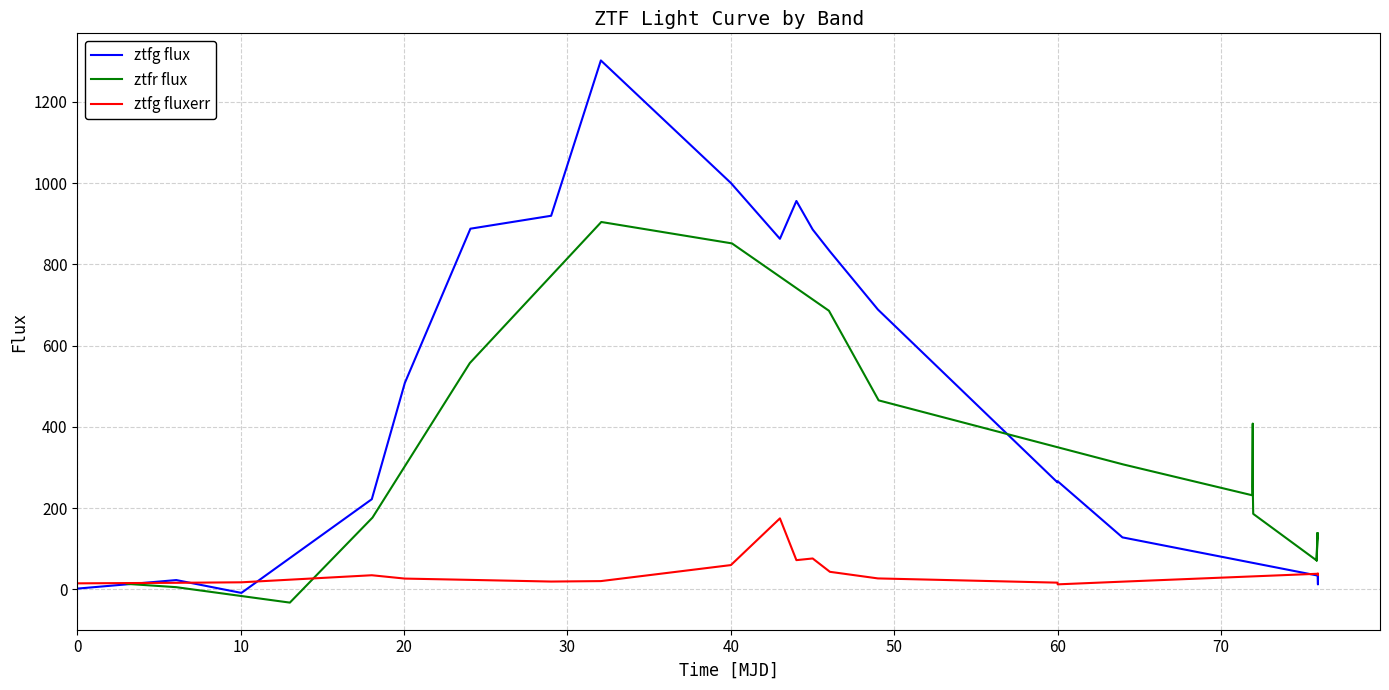

Is this an area chart (filled region under the line)?

No